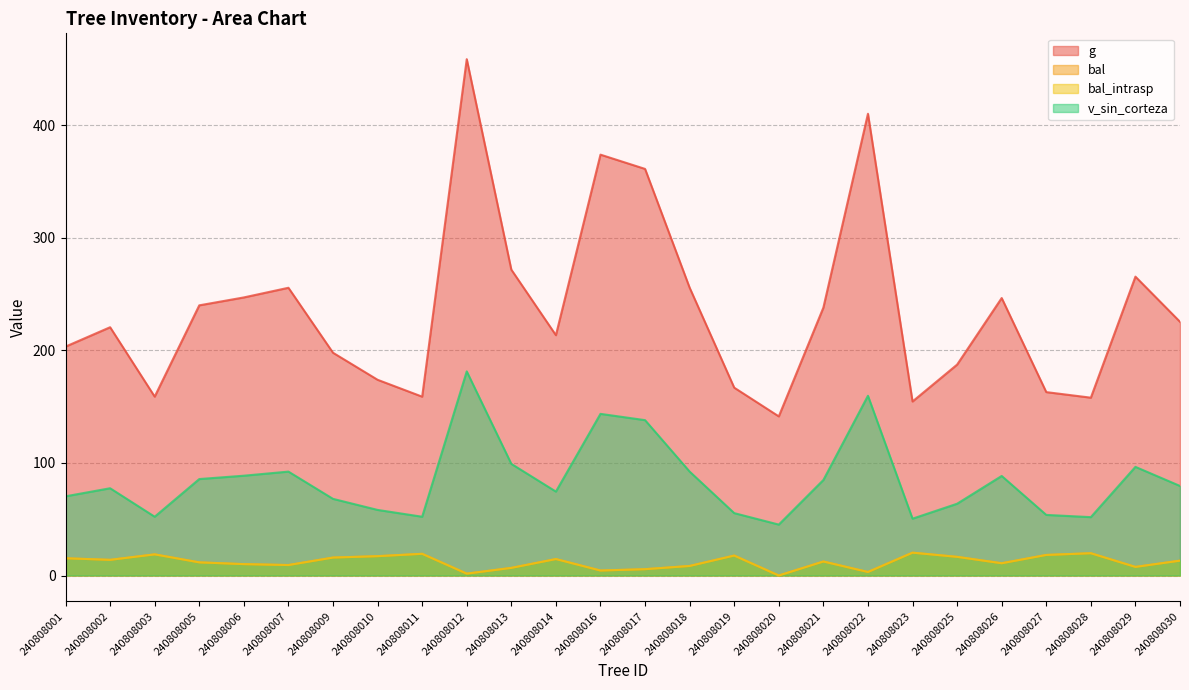

True or false: bal_intrasp and v_sin_corteza cross at least once.

False